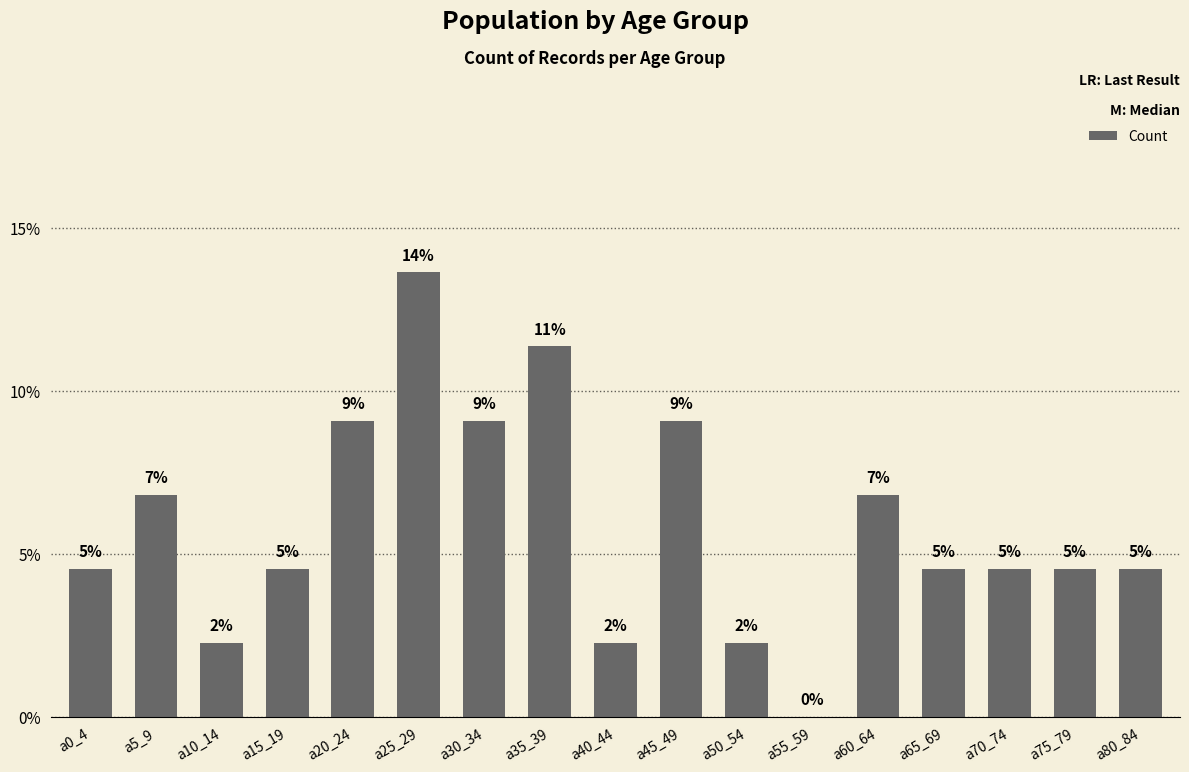

What is the average value?

5.9